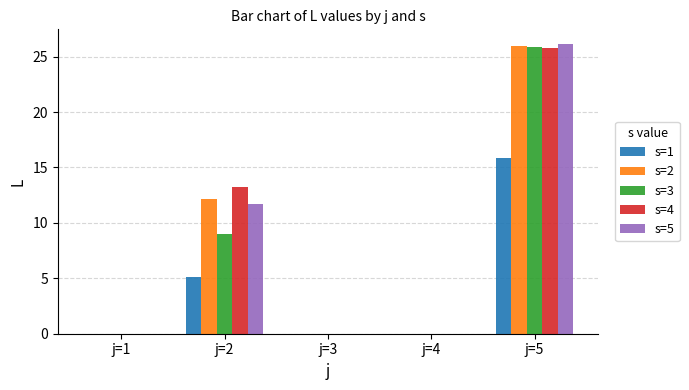

True or false: s=3 has a value of 2.8 at j=2.

False